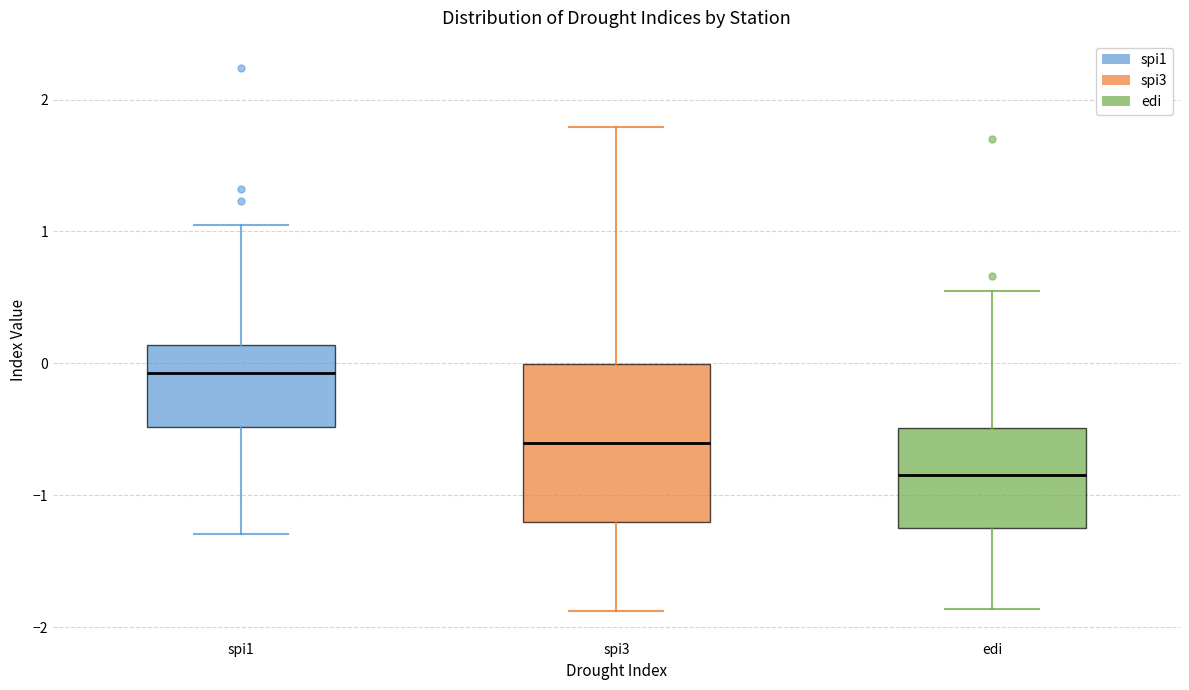

Which box's median line is the lowest?

edi